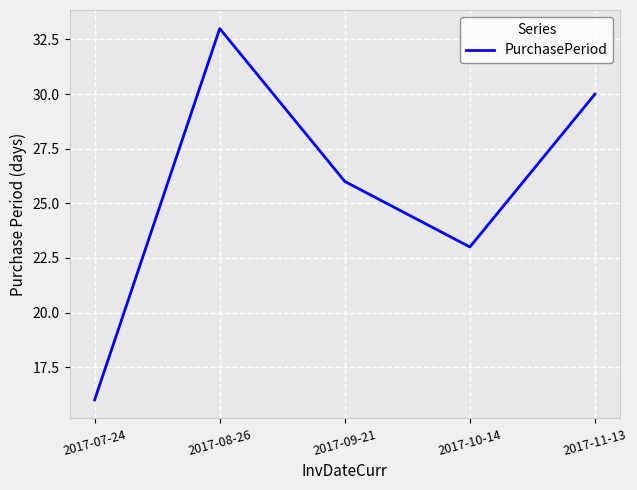

What position from the right is 2017-11-13?

1